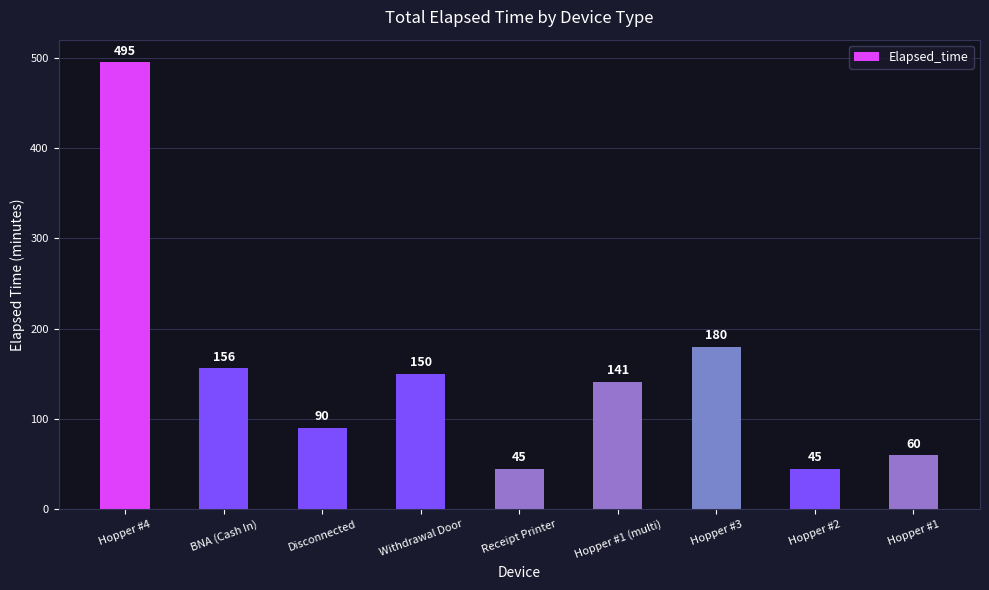

Are the bars grouped side by side (vs. stacked)?

No